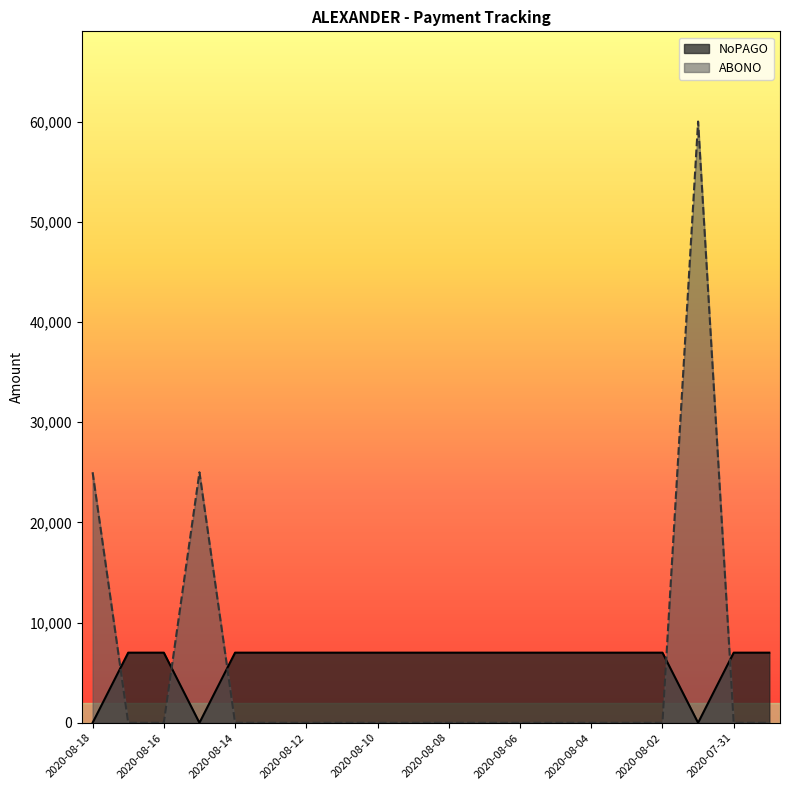

Between 2020-08-09 and 2020-08-03, which series saw the biggest shift?

NoPAGO